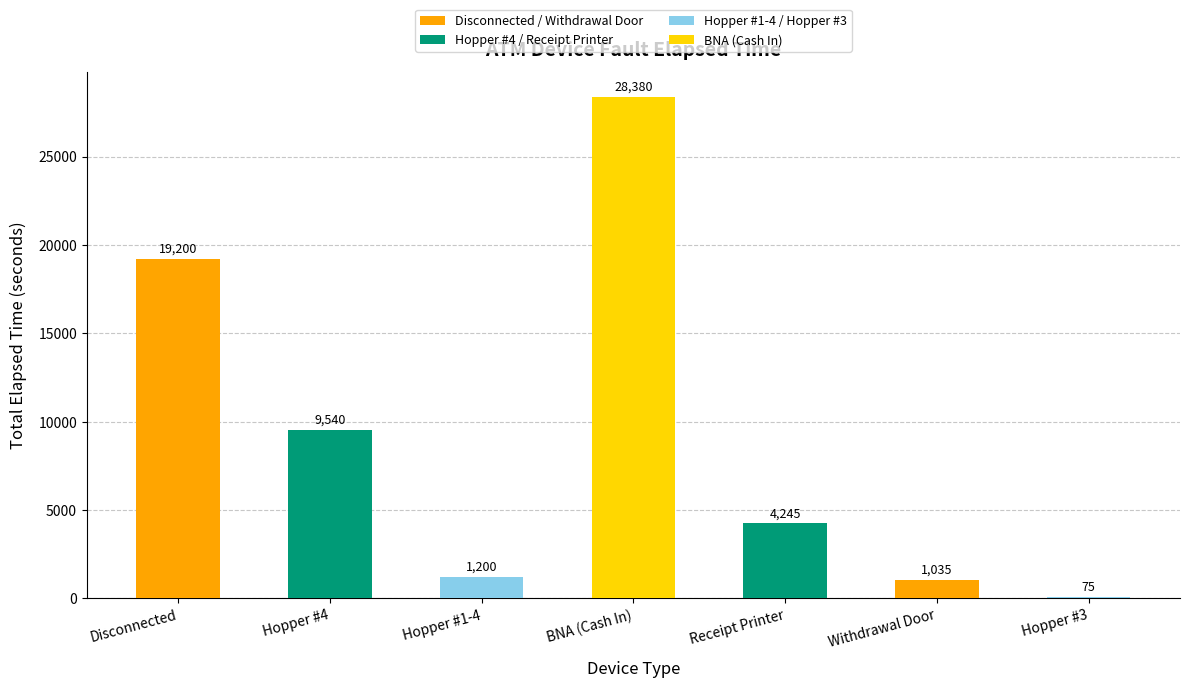

Between BNA (Cash In) and Hopper #3, which is larger?

BNA (Cash In)